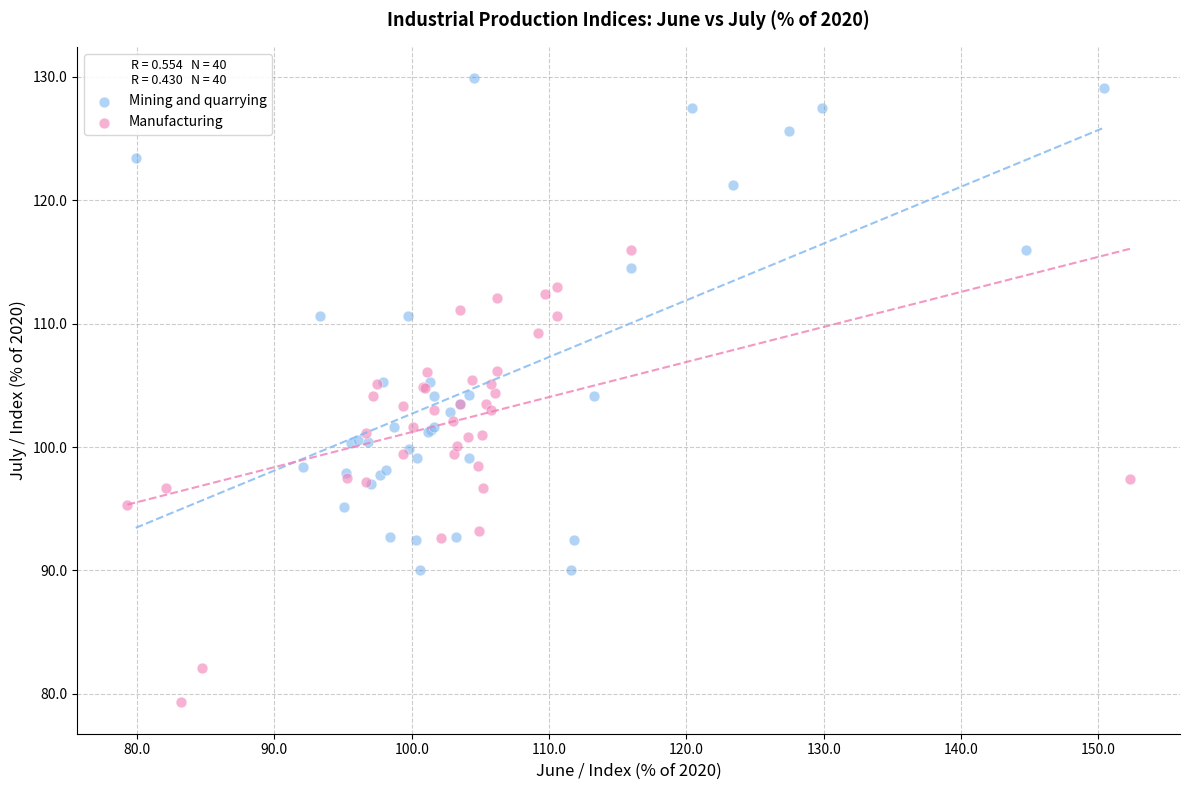

Which series has the widest spread of Y values?

Mining and quarrying